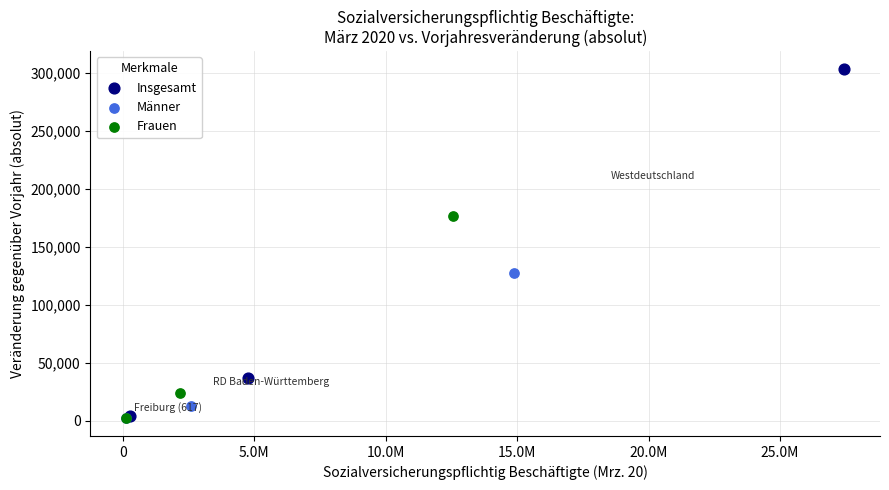

Which series has the widest spread of Y values?

Insgesamt